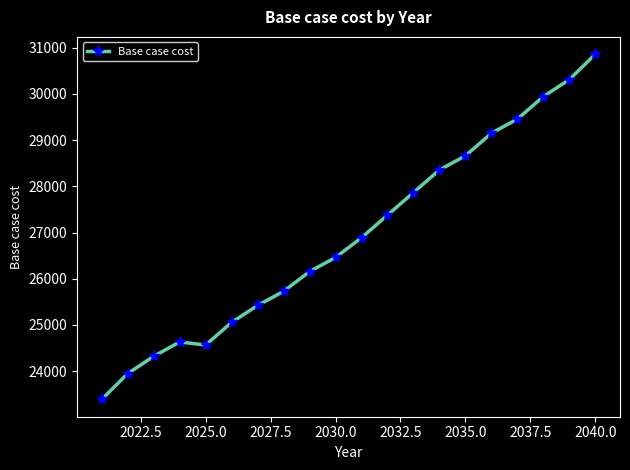

What is the sum of all values?

538524.0